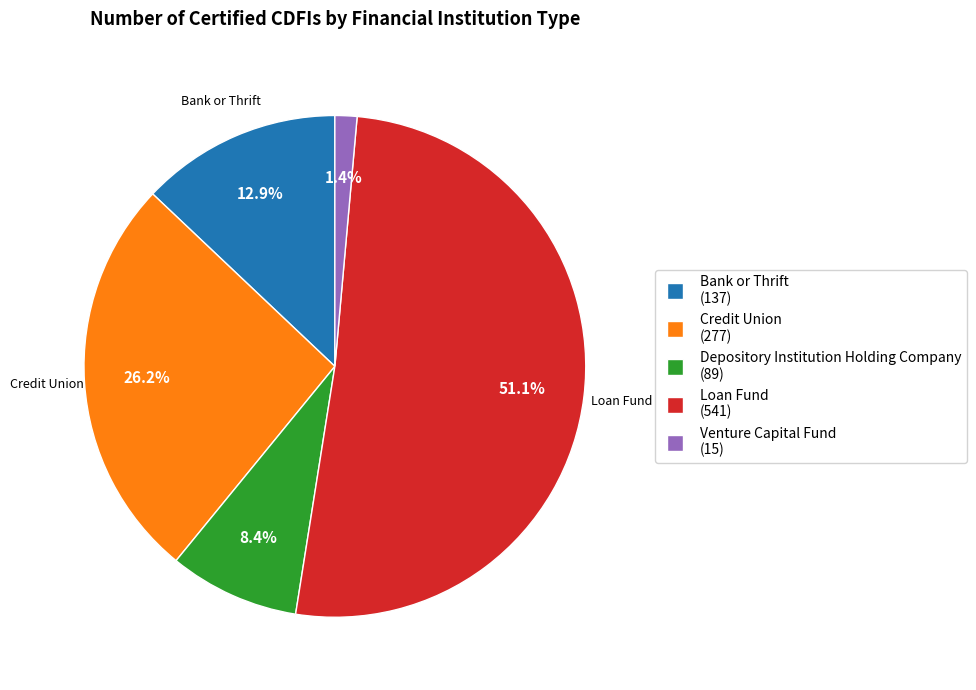

Count the number of slices in the pie.

5